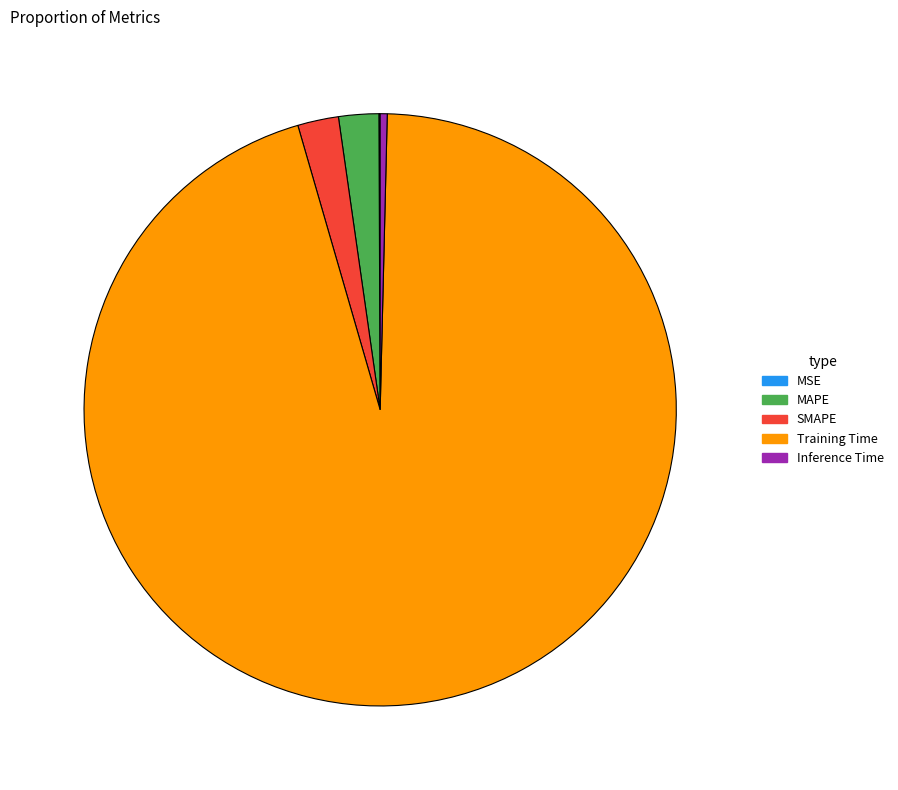

Which category has the biggest portion of the pie?

Training Time